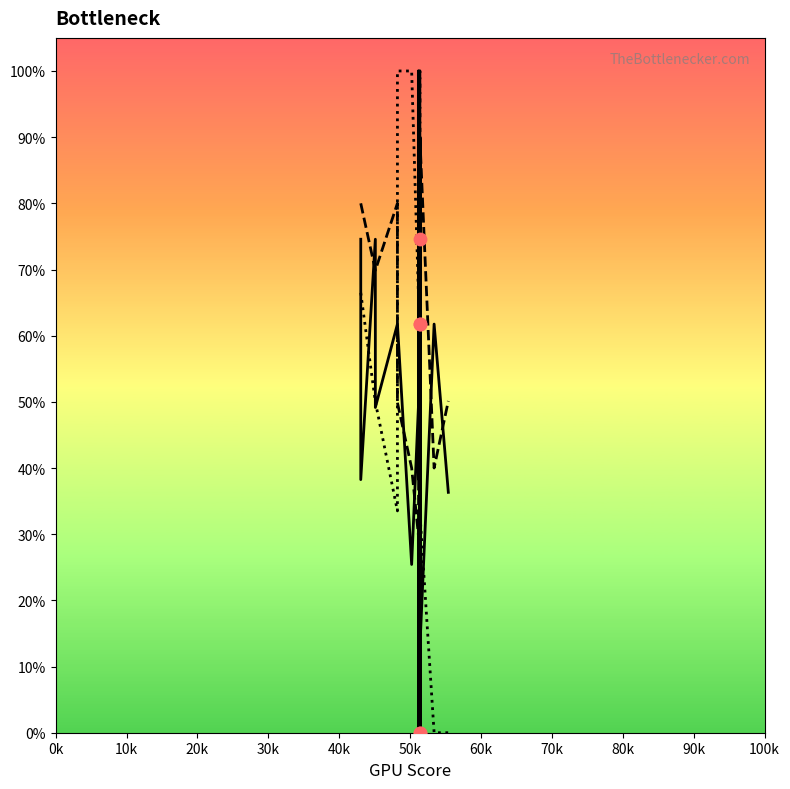

Which series has the widest spread of Y values?

col_1